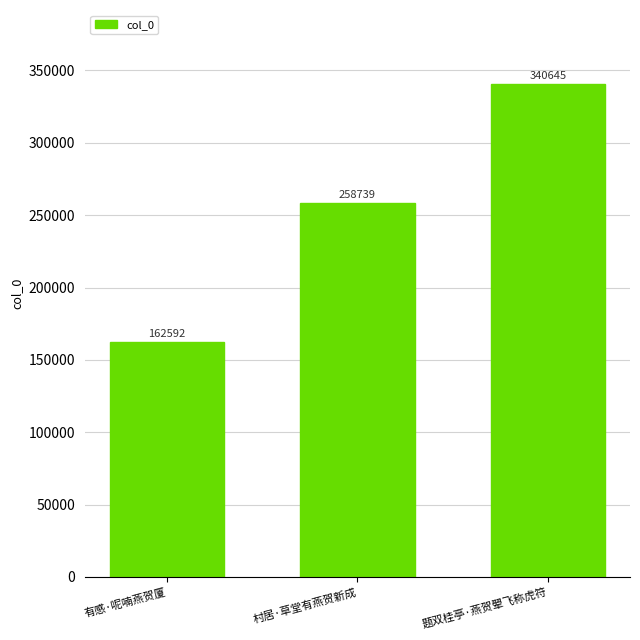

Reading left to right, extract all data points from this chart.

有感·呢喃燕贺厦=162592	村居·草堂有燕贺新成=258739	题双桂亭·燕贺翚飞称虎符=340645